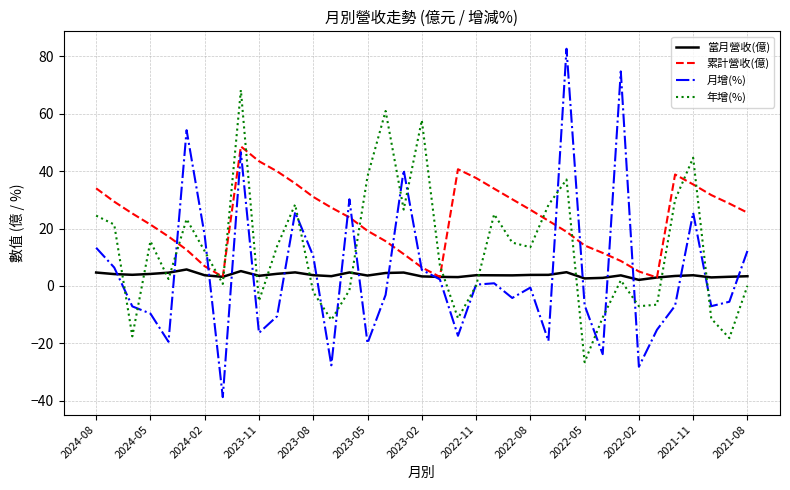

Count the number of categories in the chart.

37